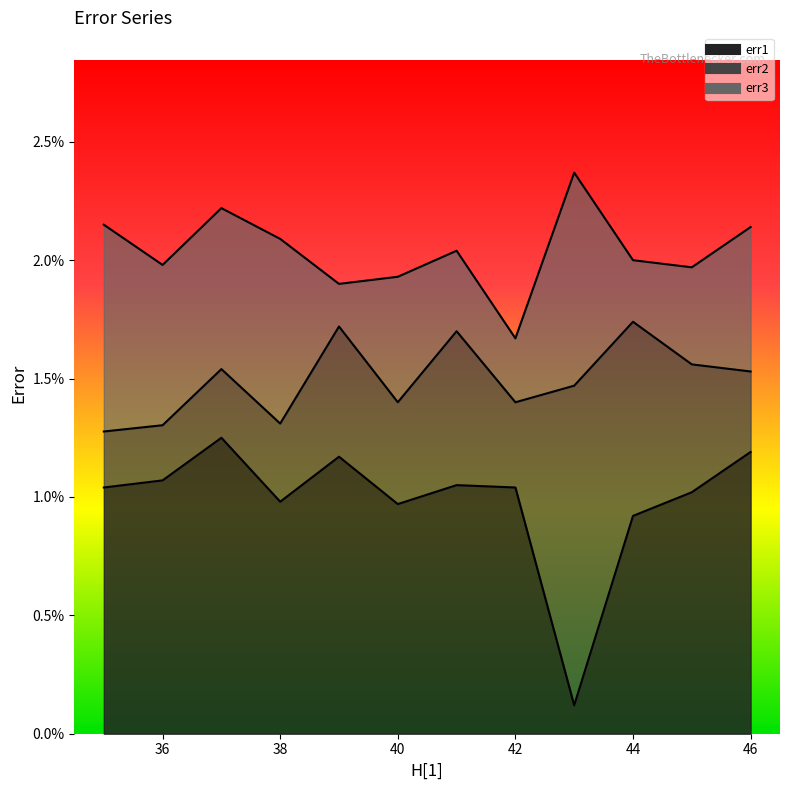

True or false: err1 and err2 cross at least once.

False